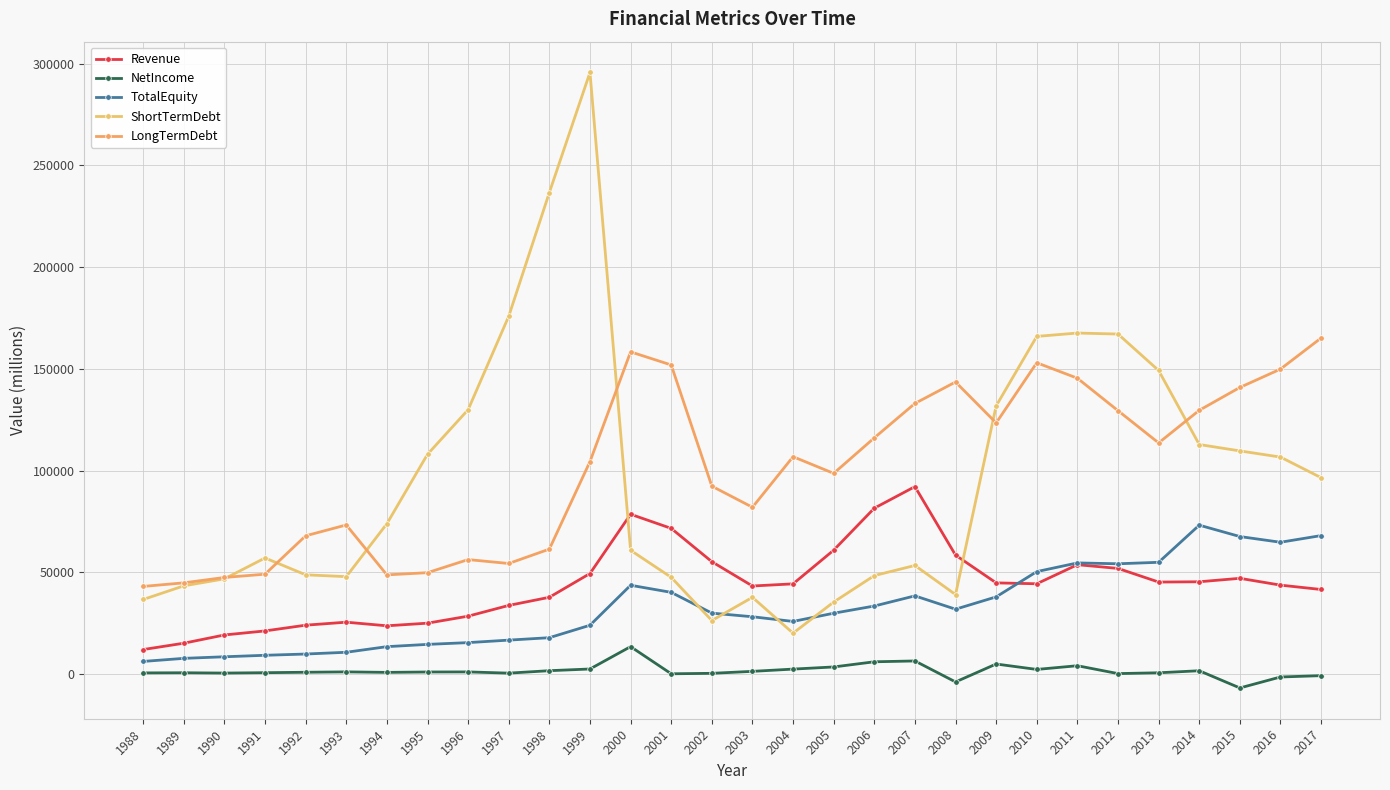

True or false: NetIncome and TotalEquity cross at least once.

False